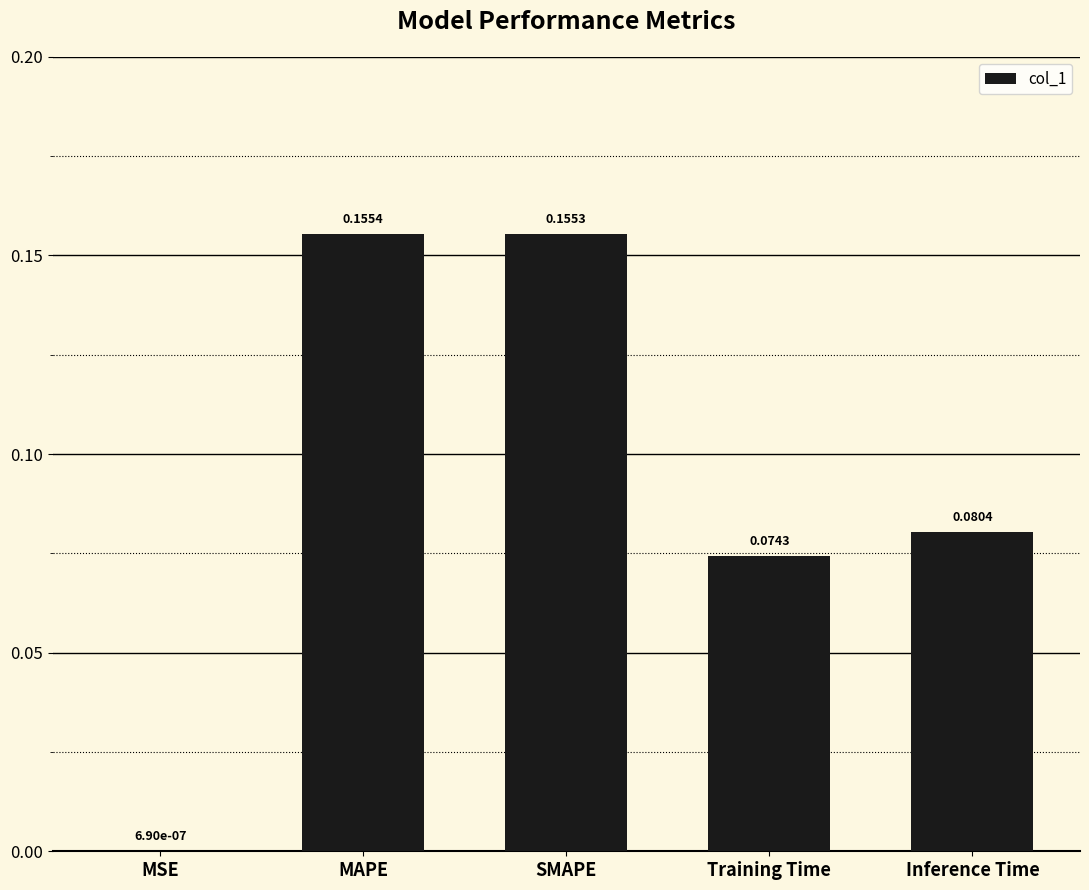

What is the sum of all values?

0.5